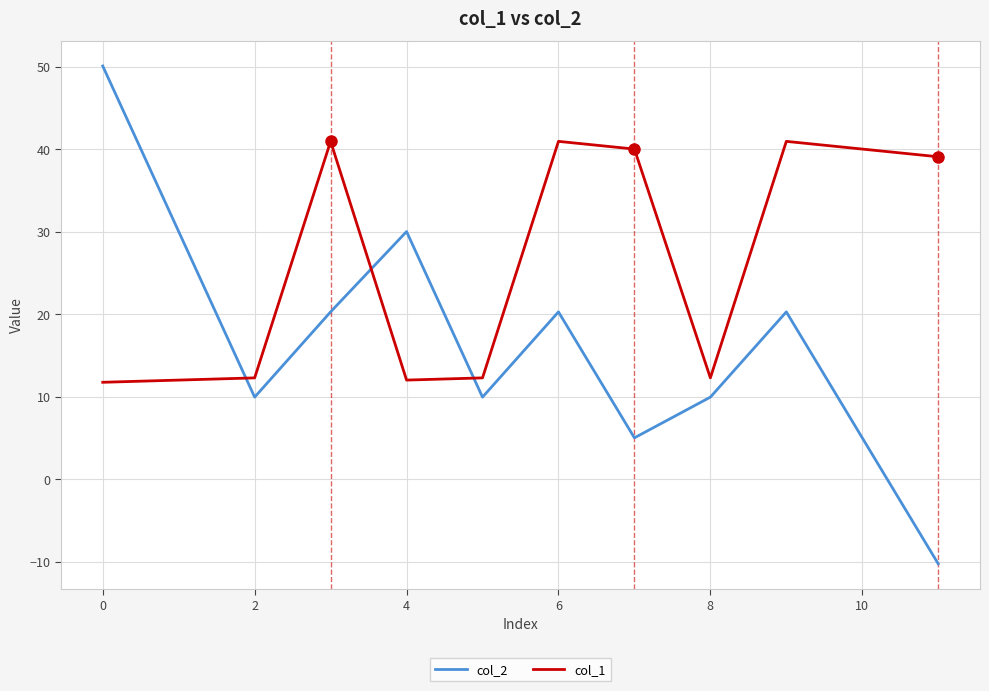

What is the difference between the maximum and minimum values in the col_1 series?

29.2